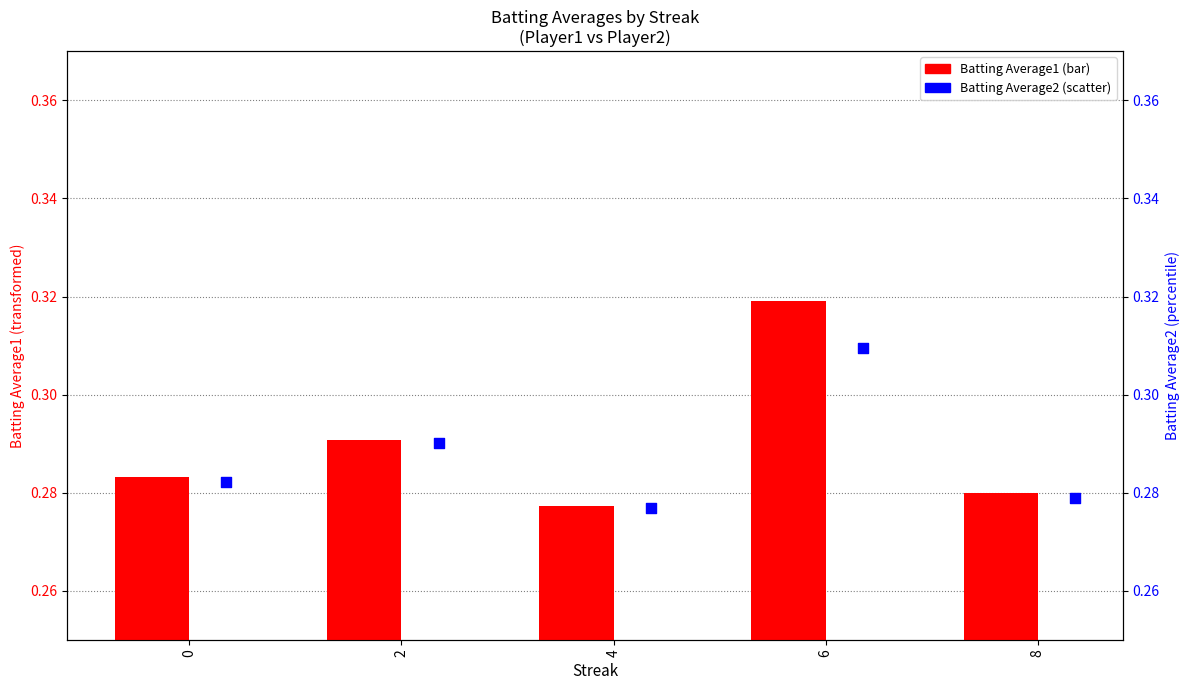

At how many categories does at least one series exceed 0?

5